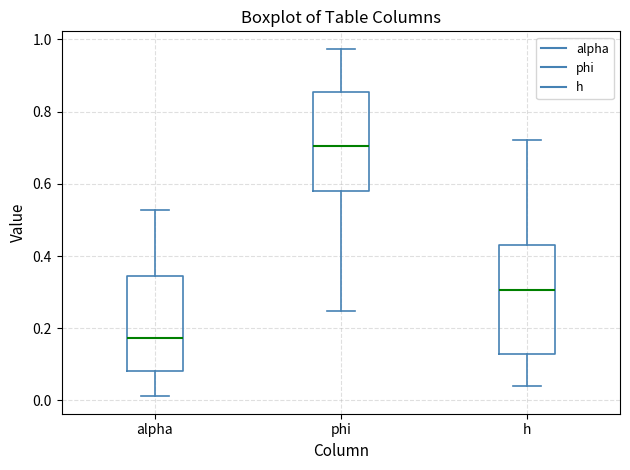

Which box has the lowest median line?

alpha